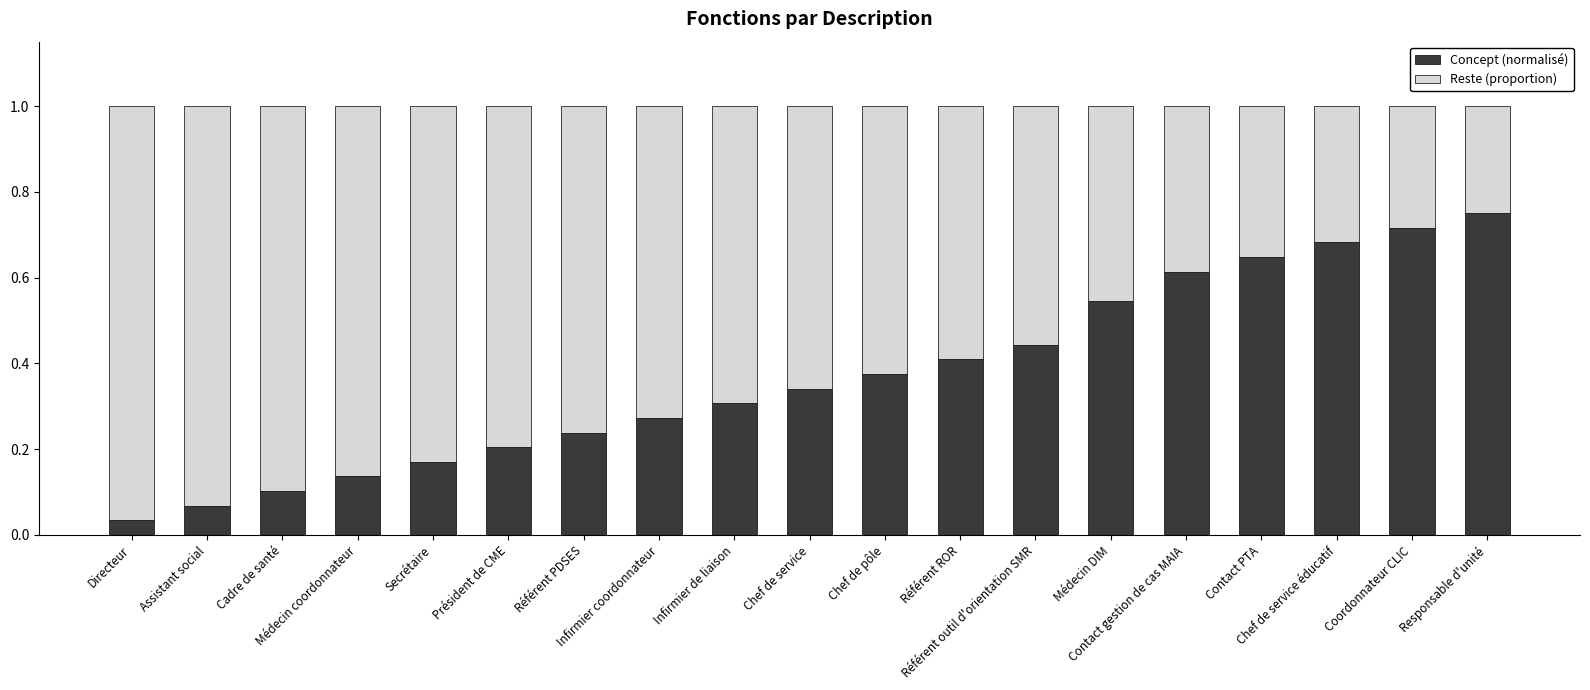

The Concept (normalisé) series shows 0.1 at Directeur. True or false?

False